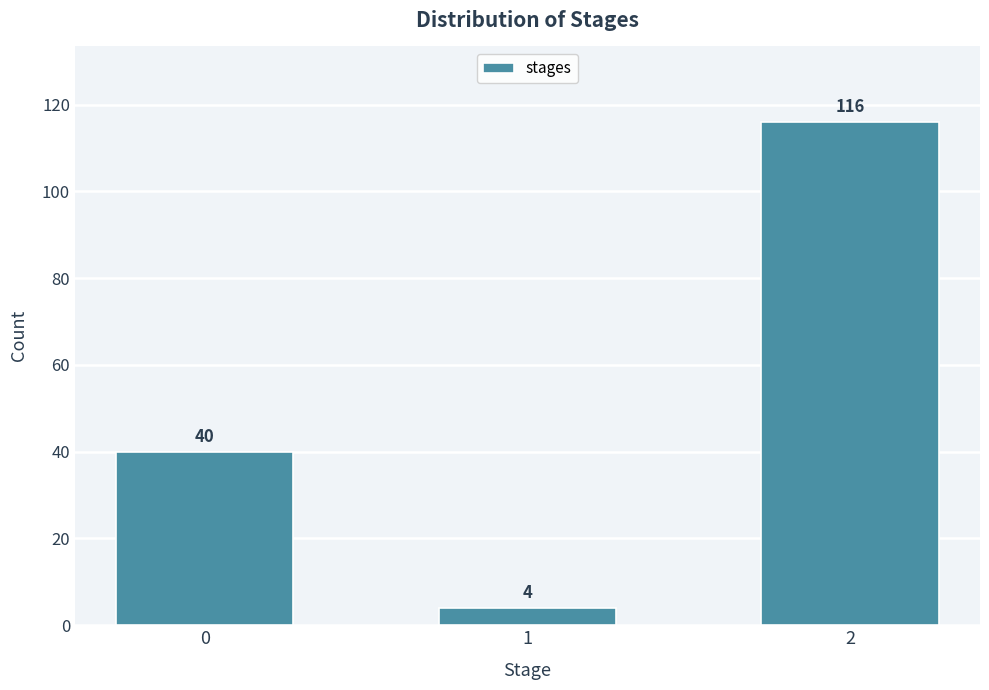

Reading left to right, list all the values displayed in this chart.

0=40	1=4	2=116